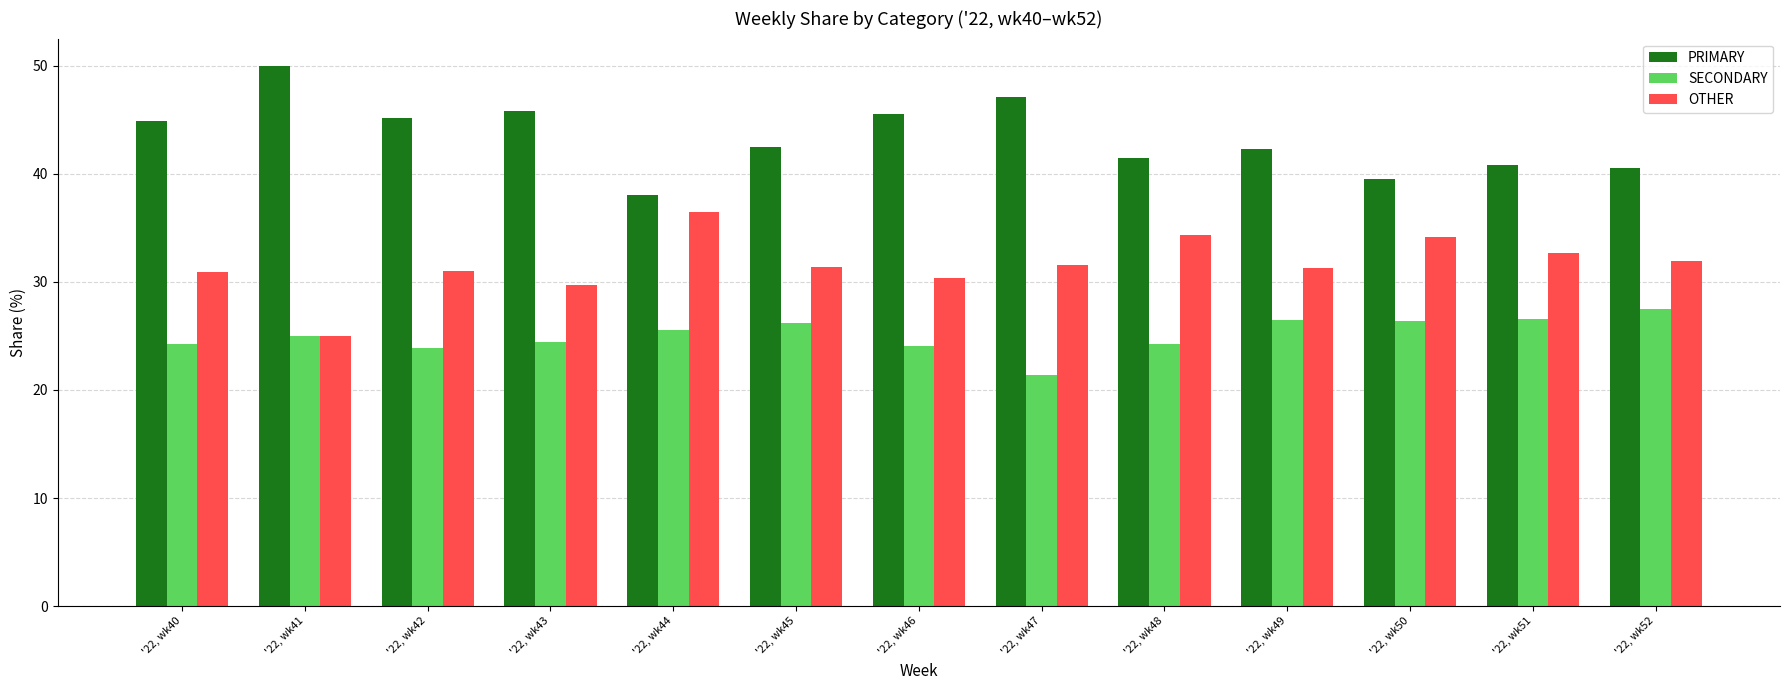

List the series in order of their peak value, highest first.

PRIMARY, OTHER, SECONDARY